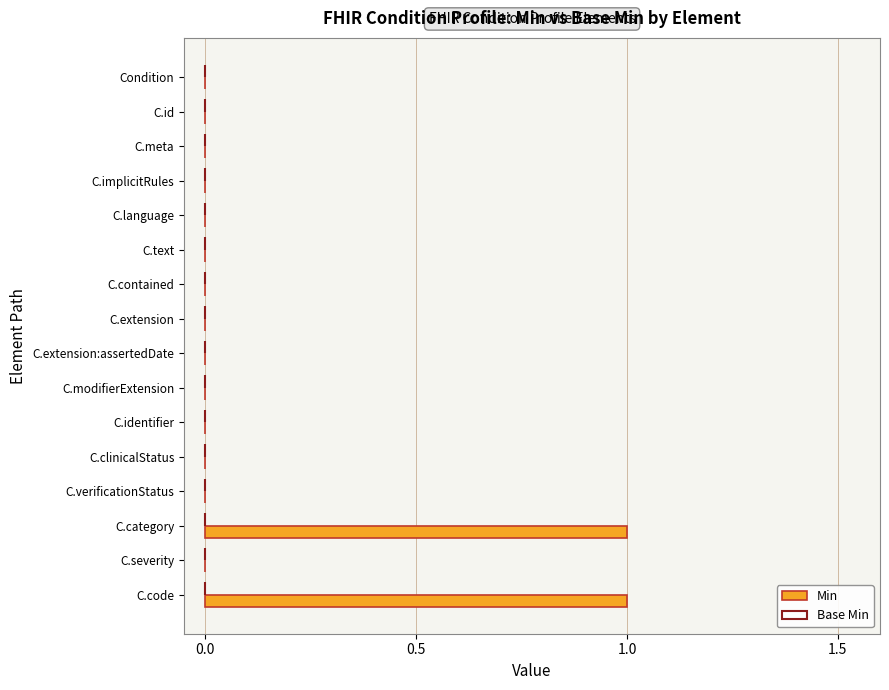

Reading bottom to top, list all the values displayed in this chart.

C.code=1	C.severity=0	C.category=1	C.verificationStatus=0	C.clinicalStatus=0	C.identifier=0	C.modifierExtension=0	C.extension:assertedDate=0	C.extension=0	C.contained=0	C.text=0	C.language=0	C.implicitRules=0	C.meta=0	C.id=0	Condition=0